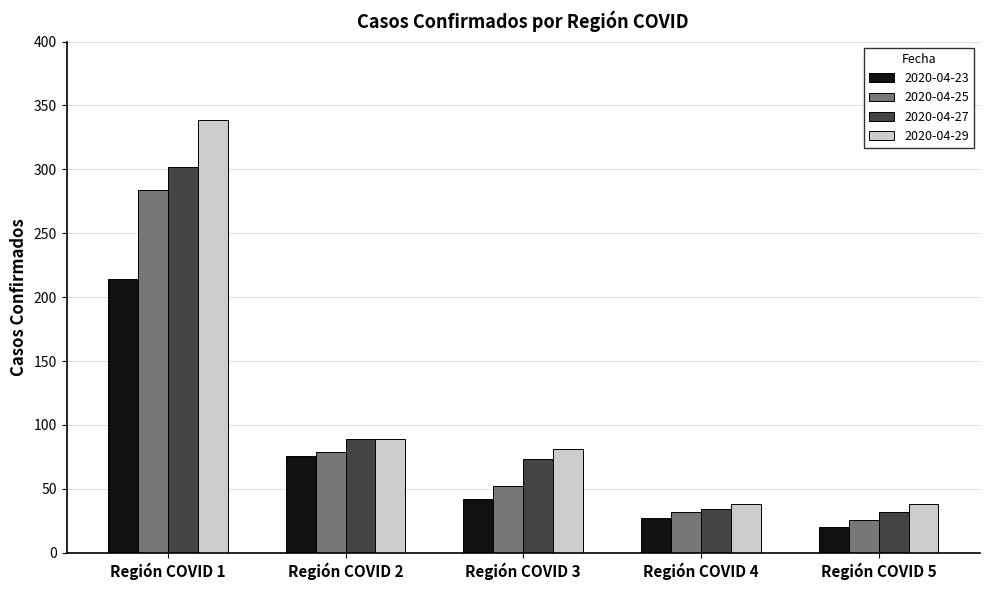

How many data points in 2020-04-29 are less than 81?

2